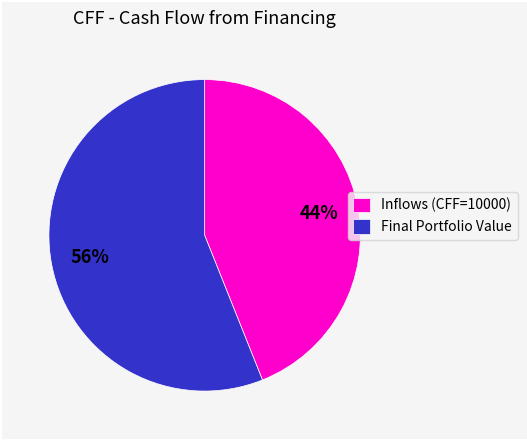

Count the number of slices in the pie.

2